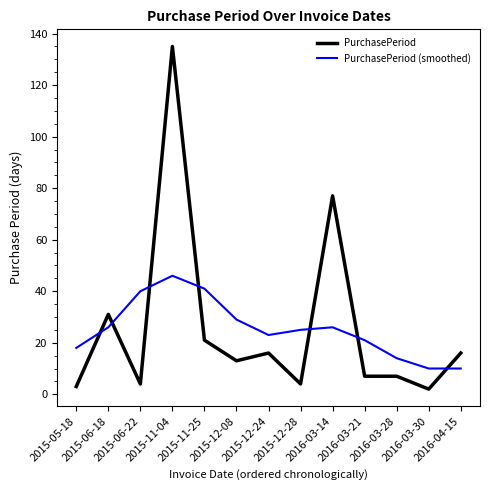

Read the PurchasePeriod value at 2015-12-08.

13